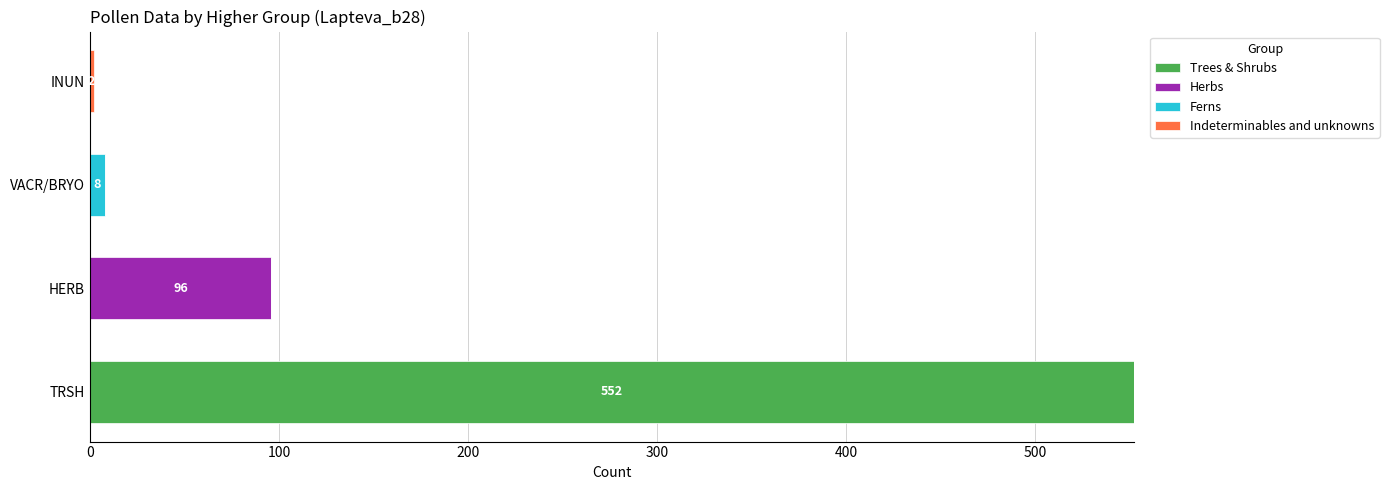

What is the highest value of the Trees & Shrubs series?

552